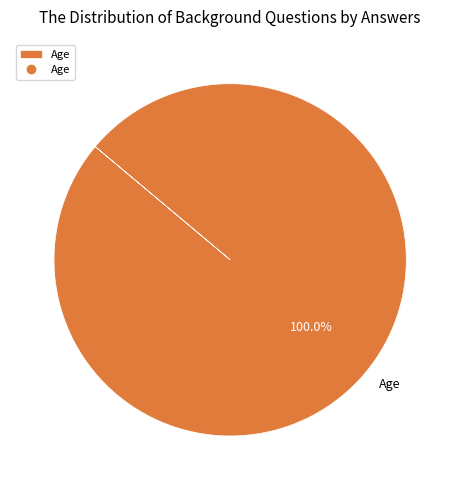

How many slices are in this pie chart?

1